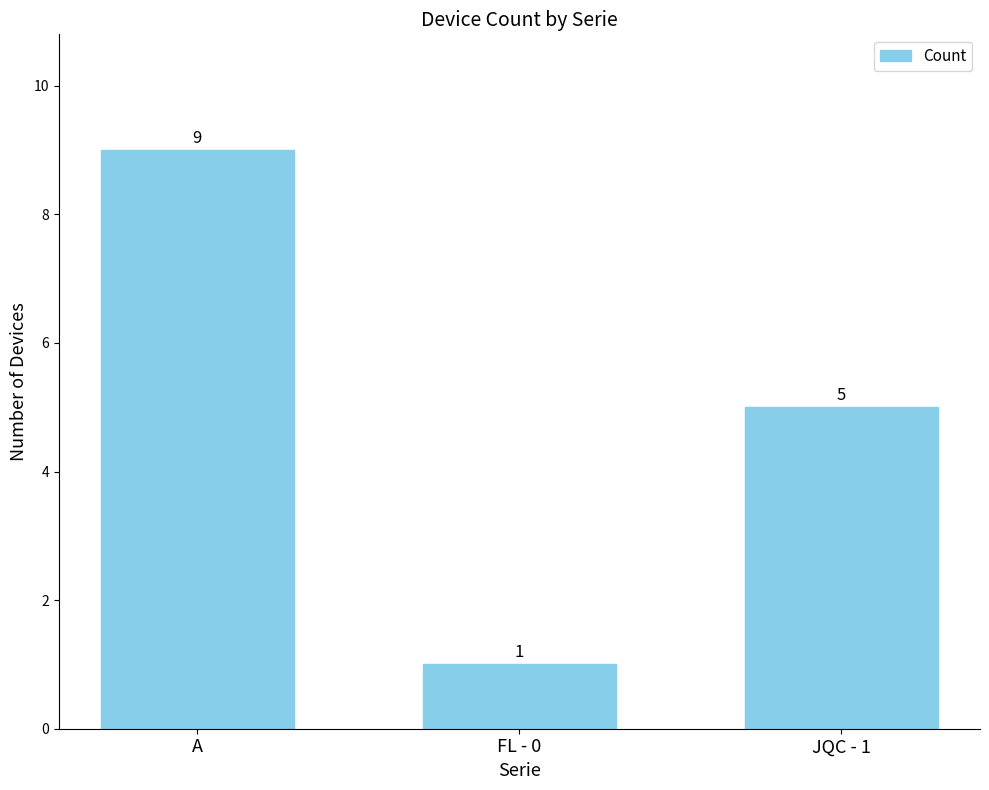

What is the approximate value at FL - 0?

1